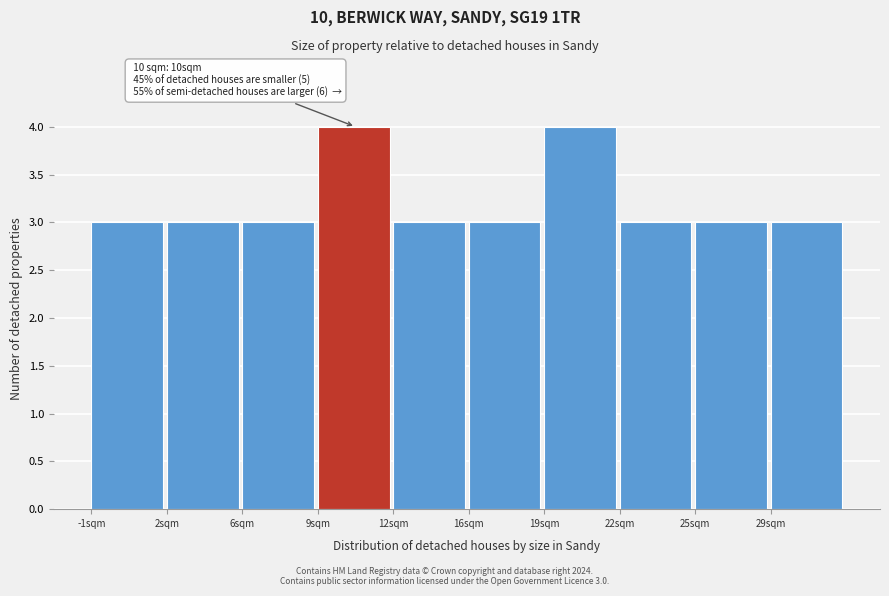

Reading left to right, what are all the values shown in this chart?

-1sqm=3	2sqm=3	6sqm=3	9sqm=4	12sqm=3	16sqm=3	19sqm=4	22sqm=3	25sqm=3	29sqm=3